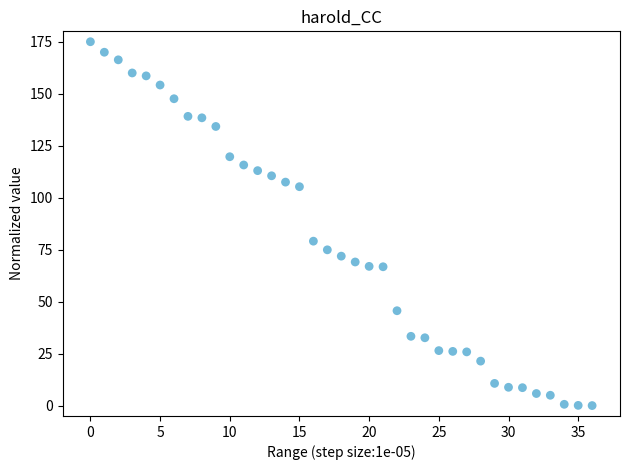

What Y value in the scatter plot is closest to 87?

79.1